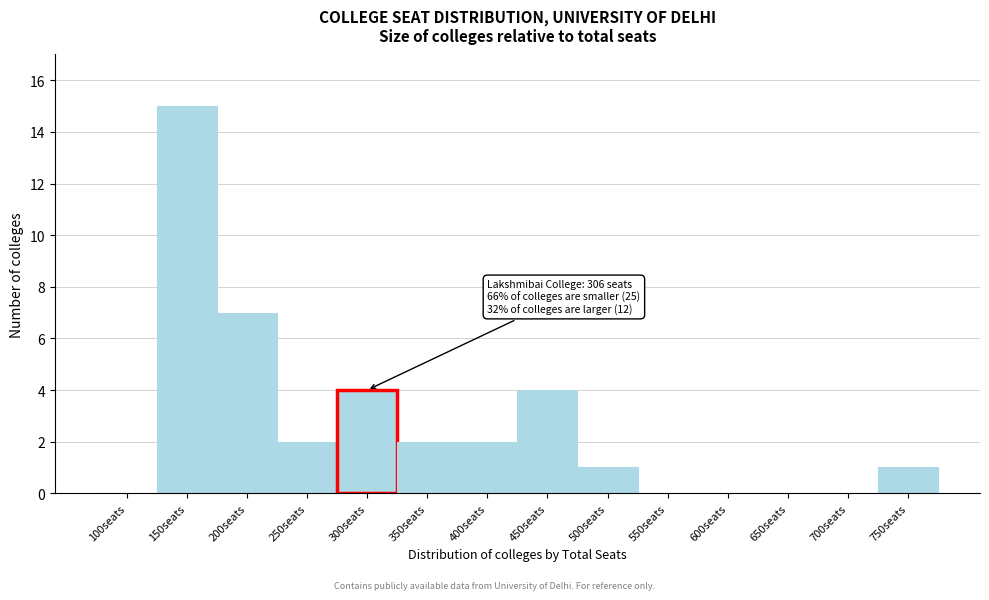

Reading right to left, what are all the values shown in this chart?

750seats=1	700seats=0	650seats=0	600seats=0	550seats=0	500seats=1	450seats=4	400seats=2	350seats=2	300seats=4	250seats=2	200seats=7	150seats=15	100seats=0